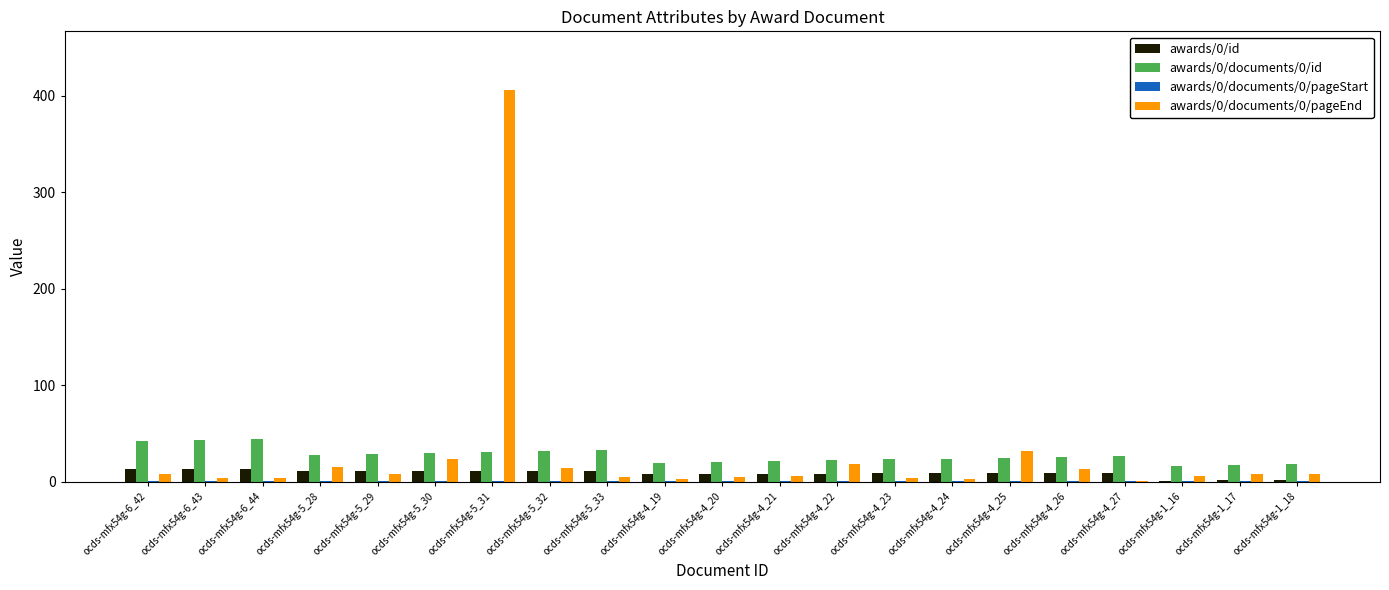

Is the value of awards/0/documents/0/pageEnd at ocds-mfx54g-1_16 greater than the value of awards/0/documents/0/id at ocds-mfx54g-1_18?

No